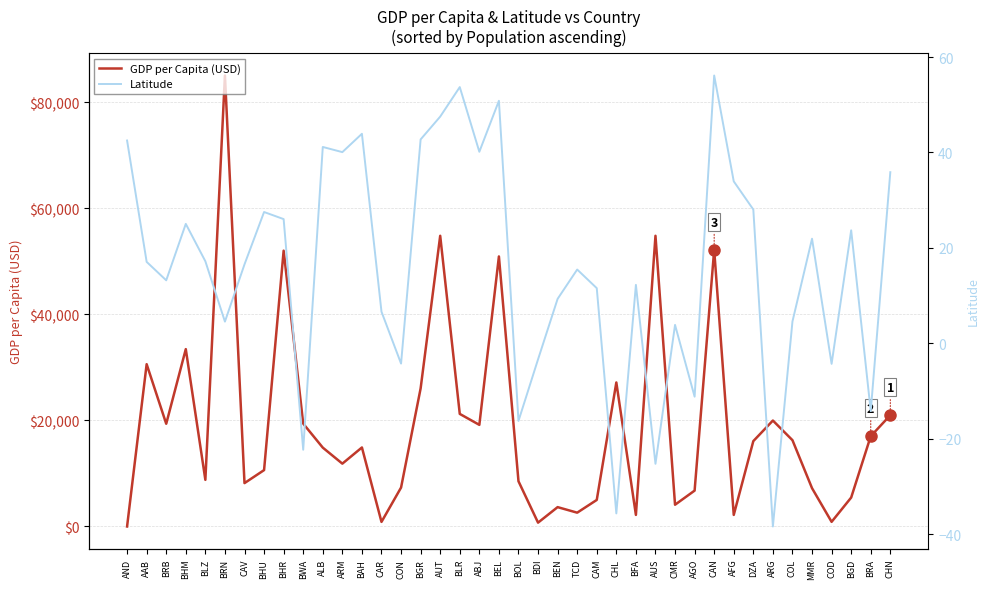

Where do GDP per Capita (USD) and Latitude first cross each other?

AND and AAB